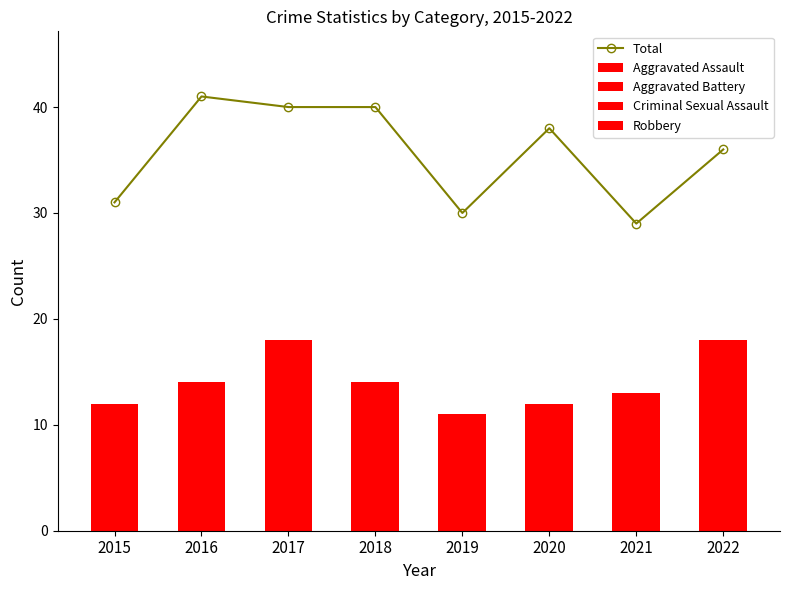

What is the greatest value displayed?

41